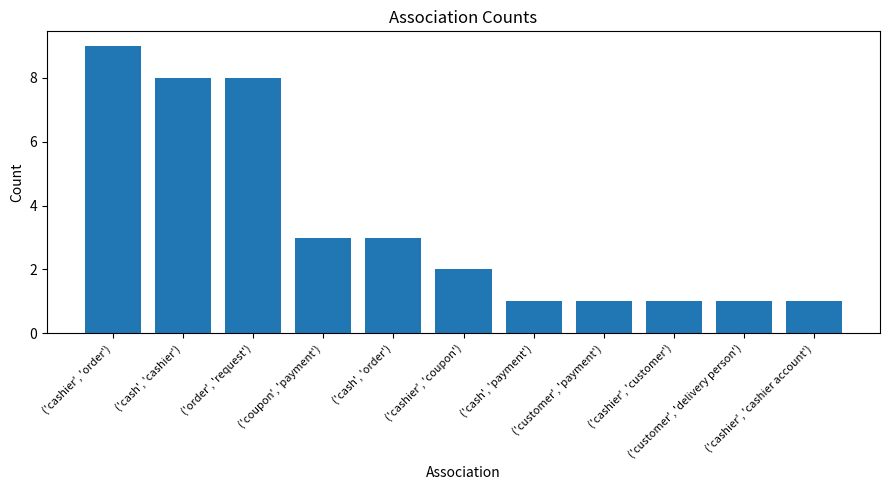

What is the sum of the values at ('coupon', 'payment') and ('cash', 'order')?

6